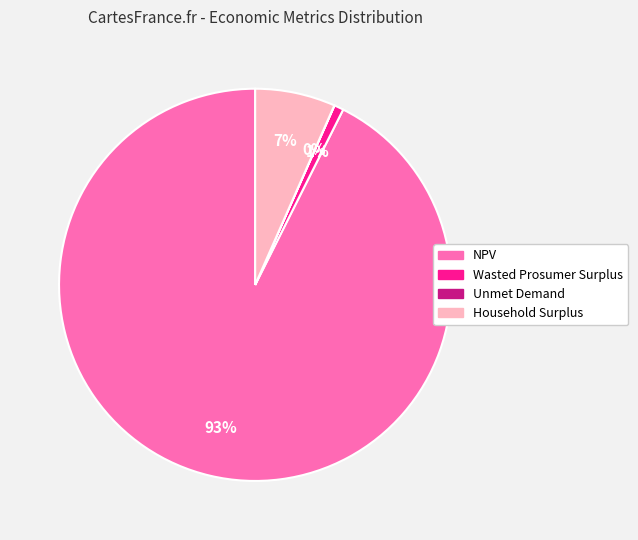

To the nearest percent, what is the average slice percentage?

25%